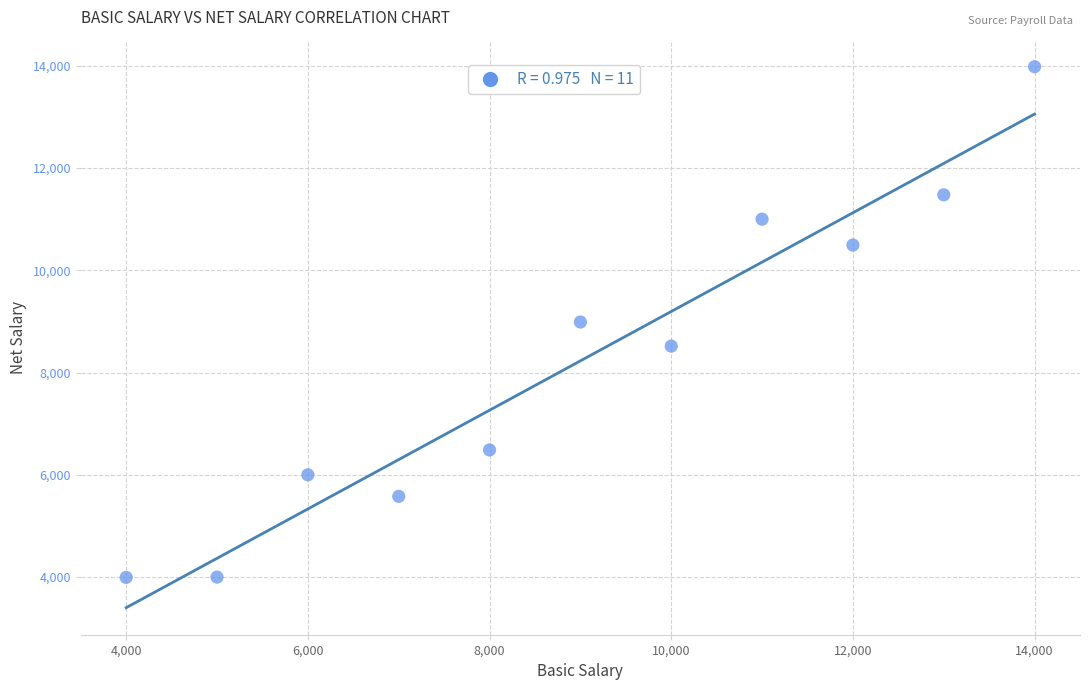

What is the average Y value?

8228.4